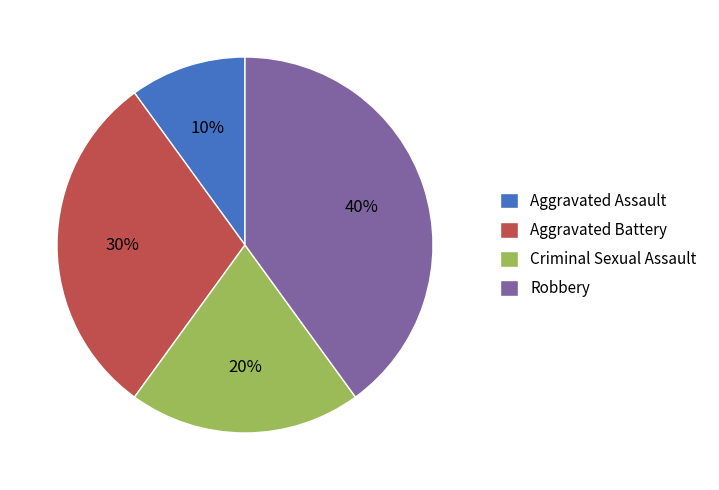

True or false: Aggravated Assault accounts for 10% of the total.

True